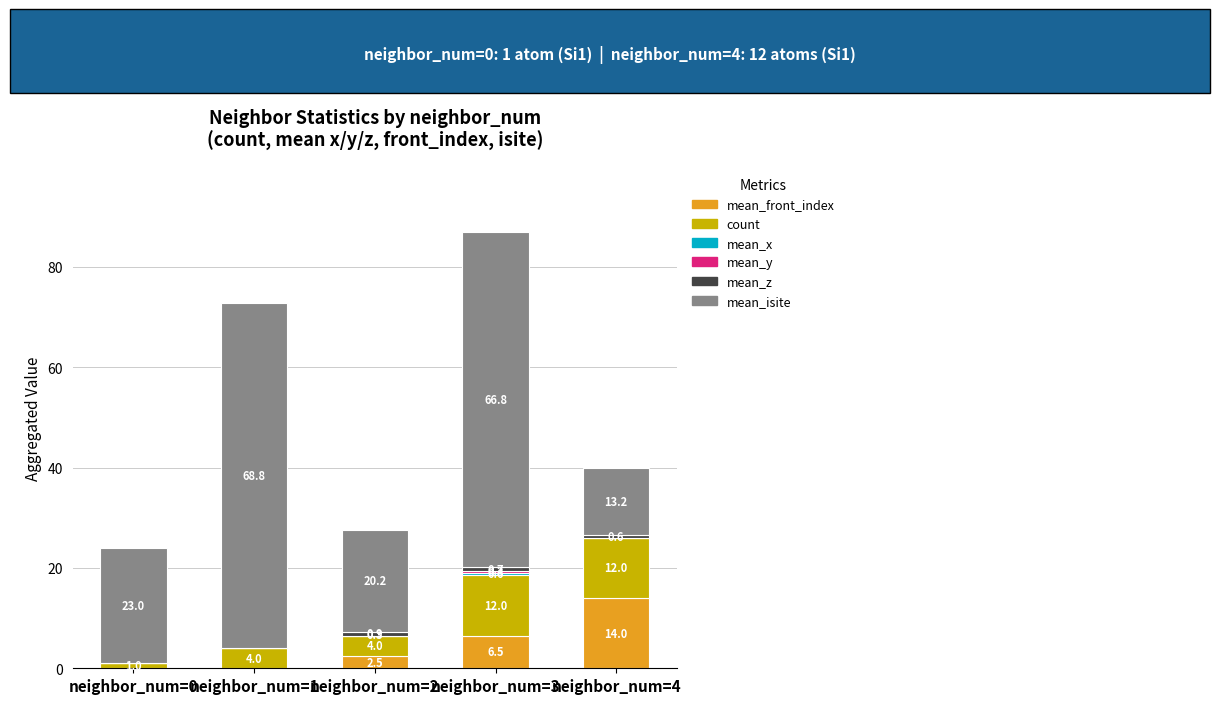

Which category has the highest value across all series?

neighbor_num=1